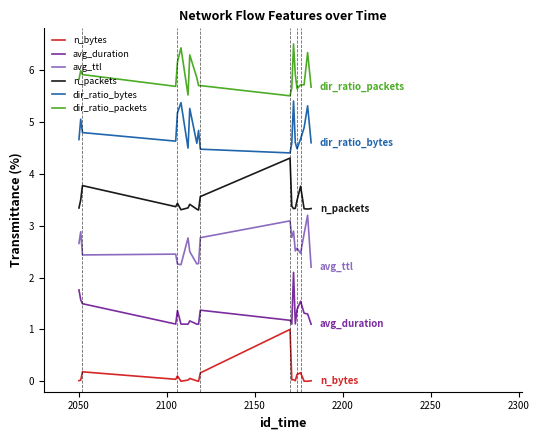

List the series in order of their peak value, highest first.

dir_ratio_packets, dir_ratio_bytes, n_packets, avg_ttl, avg_duration, n_bytes